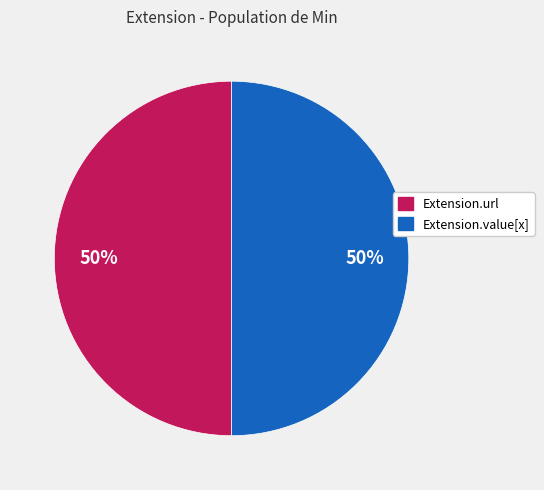

Combined, do Extension.value[x] and Extension.url account for over 50%?

Yes